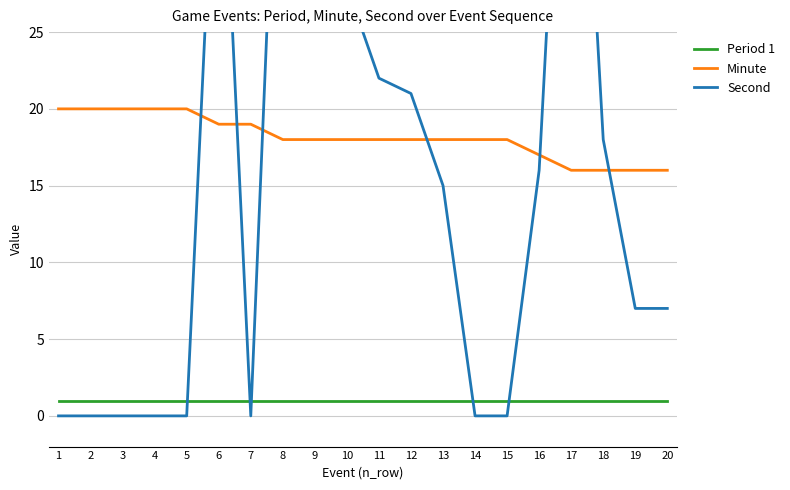

True or false: Second and Period 1 intersect in this chart.

True